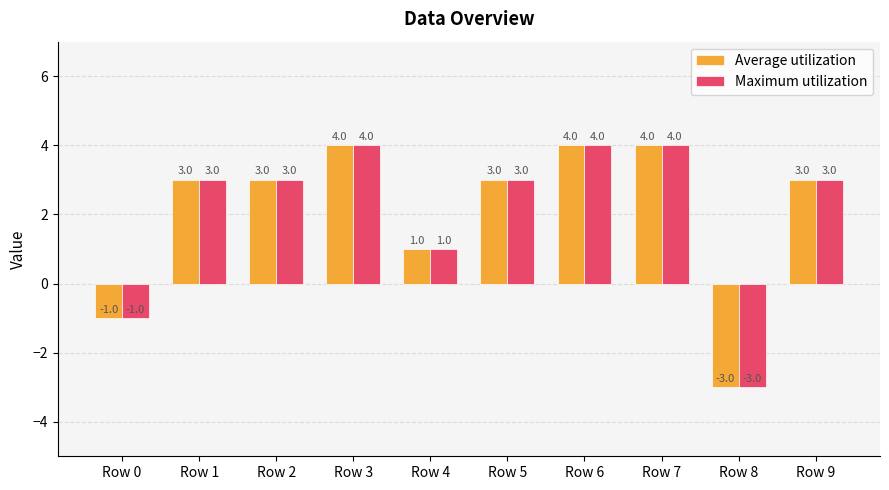

What is the sum of all Maximum utilization values?

21